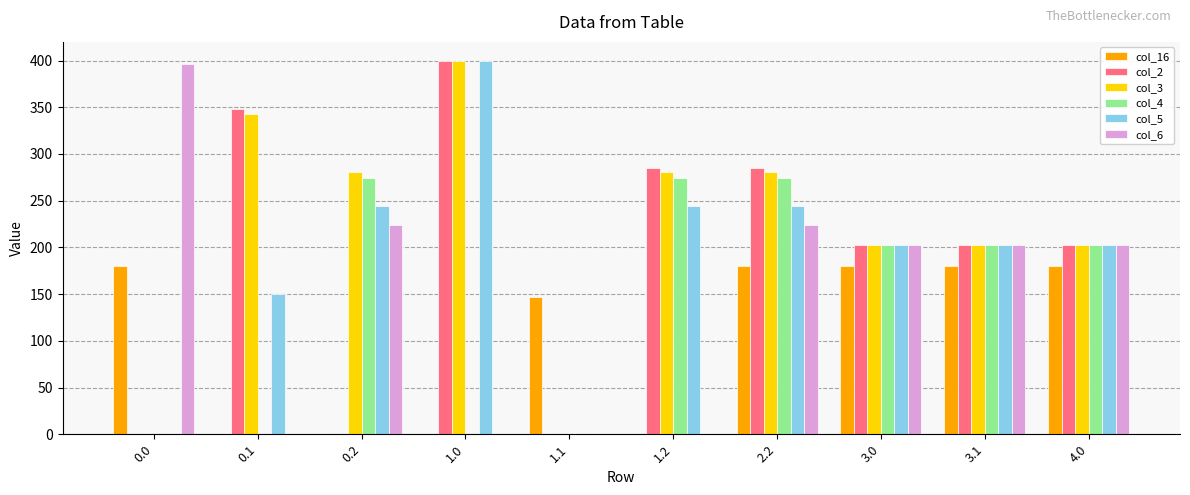

What are all the series names shown in the legend?

col_16, col_2, col_3, col_4, col_5, col_6